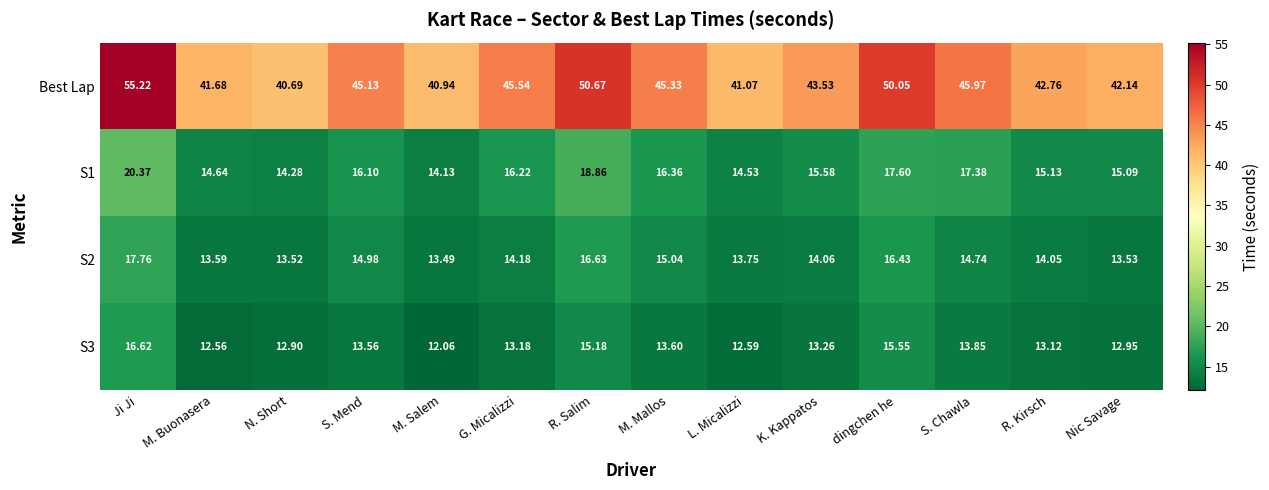

Which series has the largest total across all categories?

Best Lap